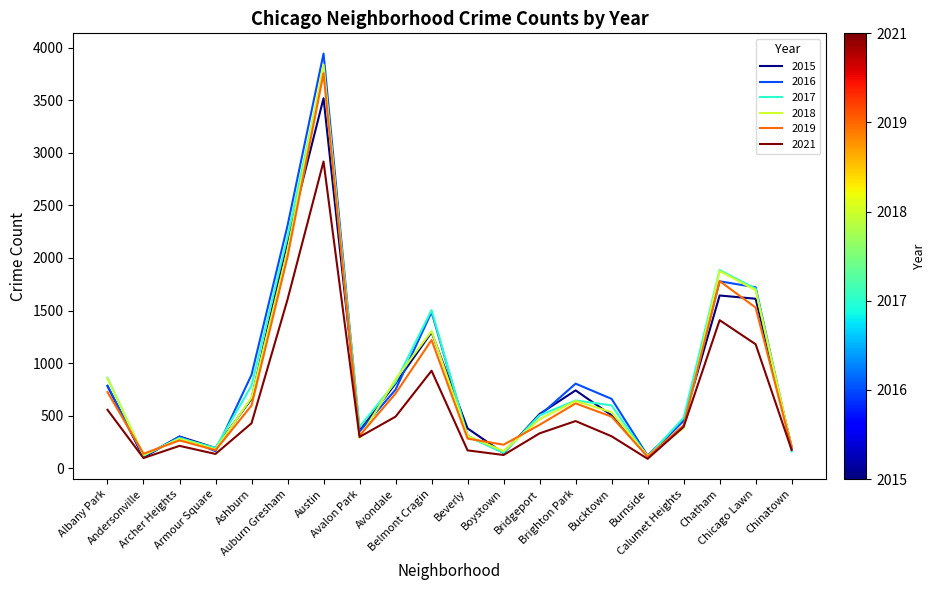

What is the greatest value displayed?

3945